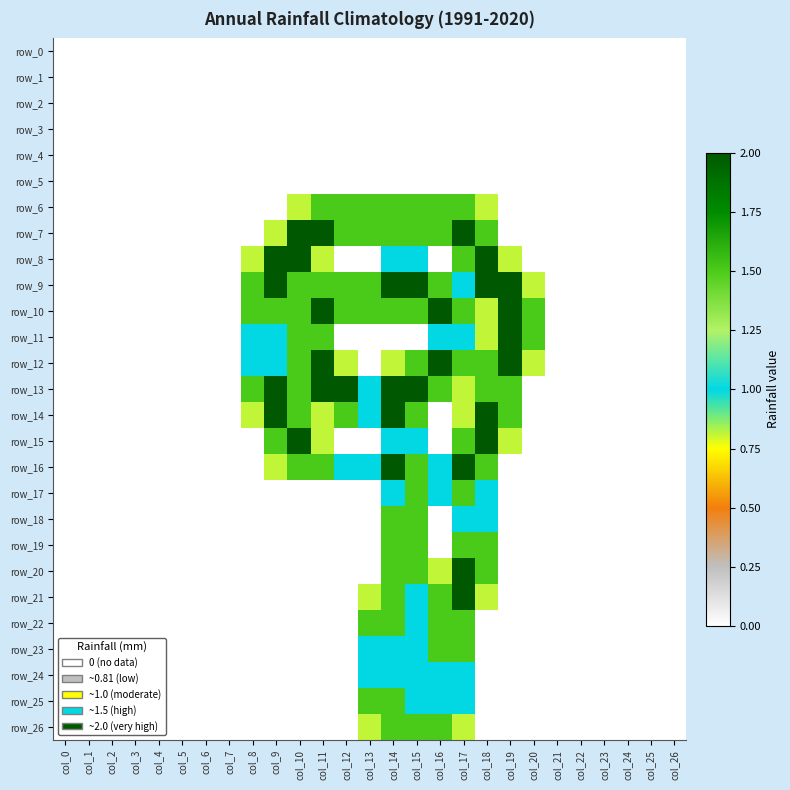

Rank the series by their maximum value, from highest to lowest.

row_7, row_8, row_9, row_10, row_11, row_12, row_13, row_14, row_15, row_16, row_20, row_21, row_6, row_17, row_18, row_19, row_22, row_23, row_25, row_26, row_24, row_0, row_1, row_2, row_3, row_4, row_5